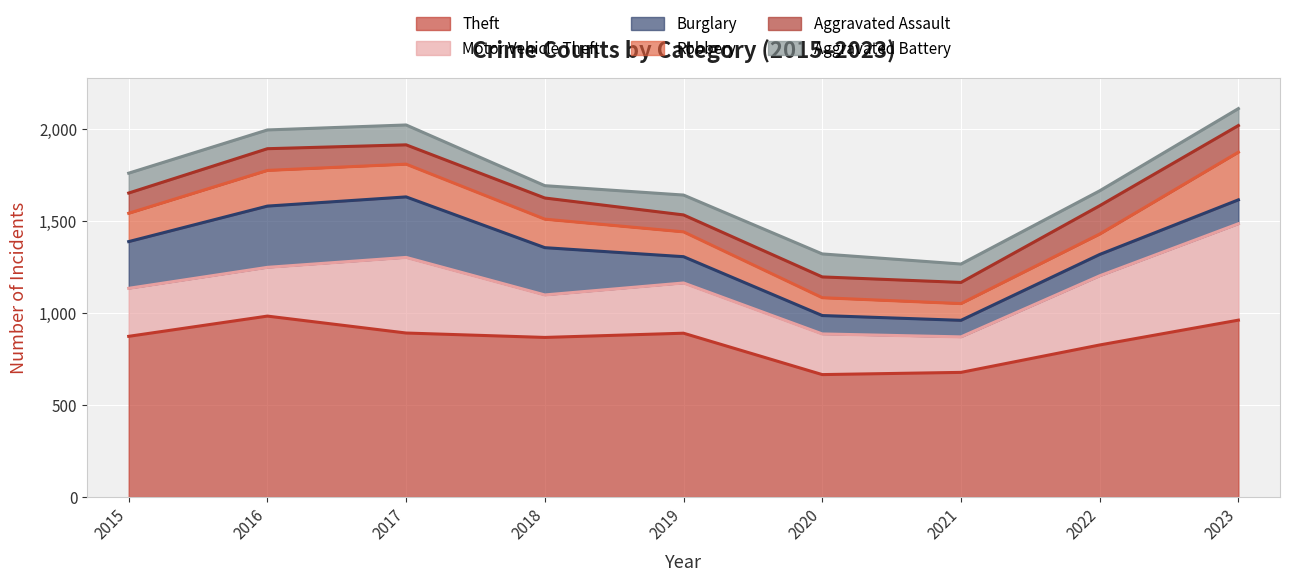

At 2016, list the series in order from smallest to largest.

Aggravated Battery, Aggravated Assault, Robbery, Motor Vehicle Theft, Burglary, Theft